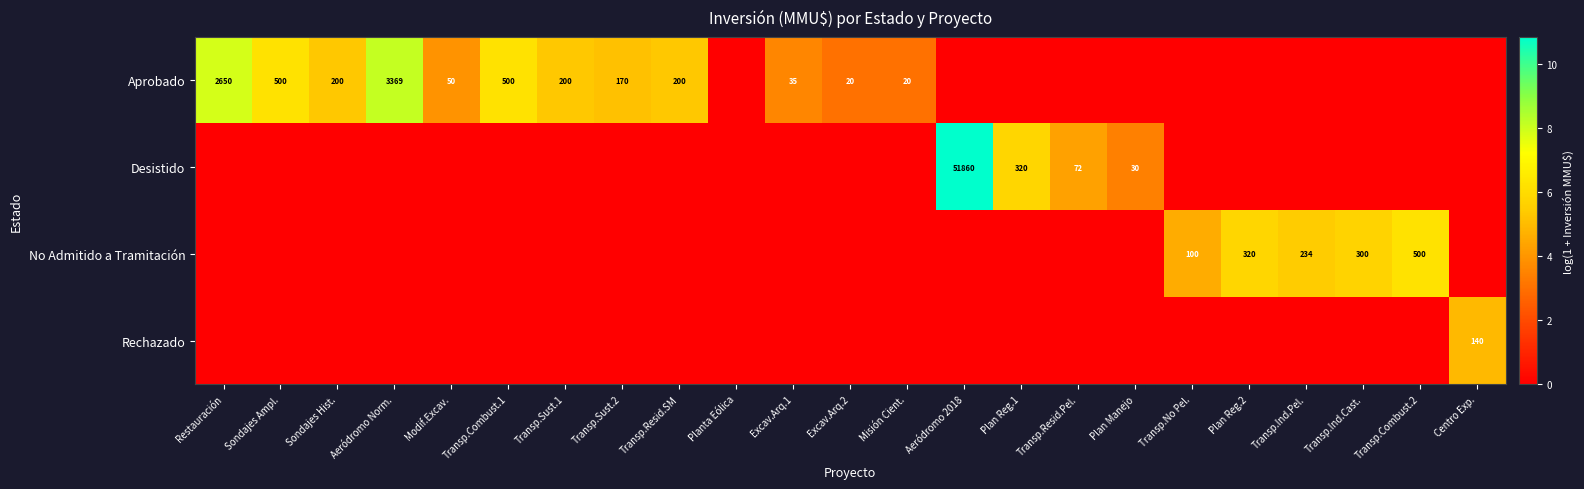

The Aprobado series shows 35 at Misión Cient.. True or false?

False